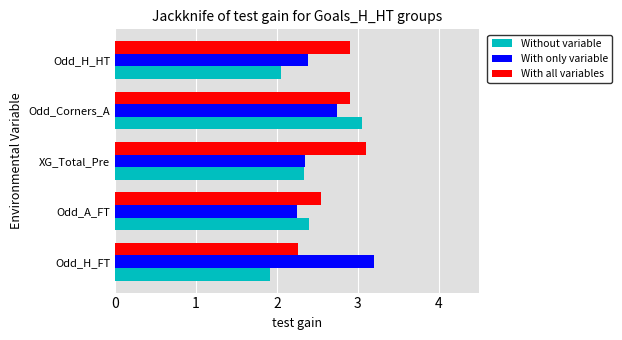

Is the value of With only variable at Odd_H_HT greater than the value of Without variable at Odd_H_FT?

Yes